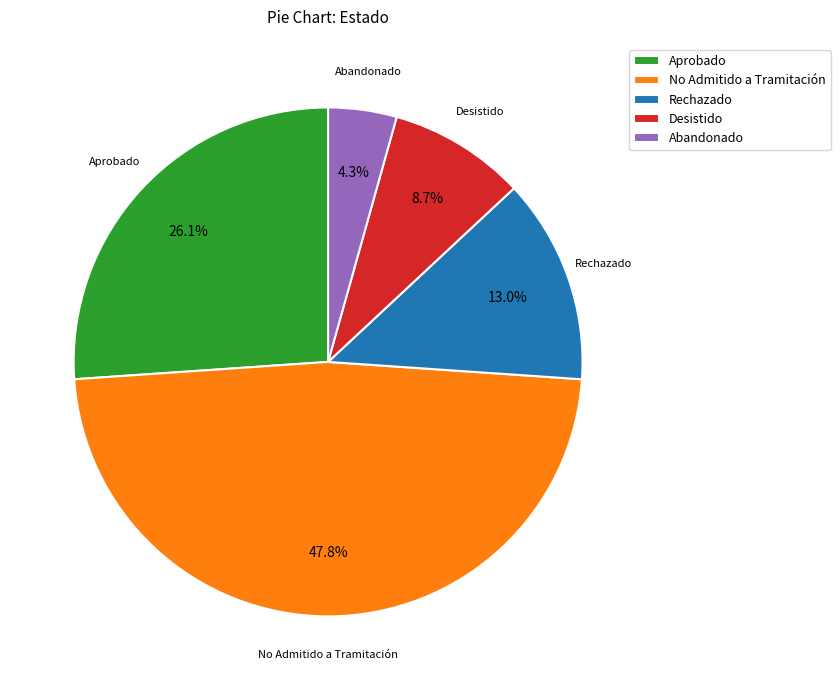

How many segments does this pie chart have?

5